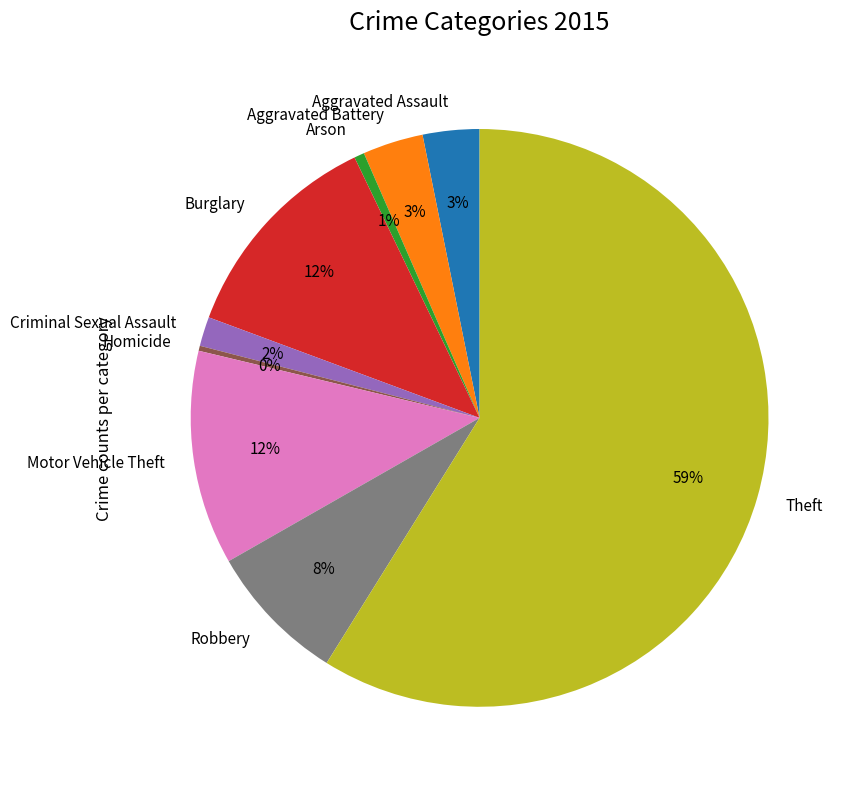

True or false: Motor Vehicle Theft accounts for 6% of the total.

False